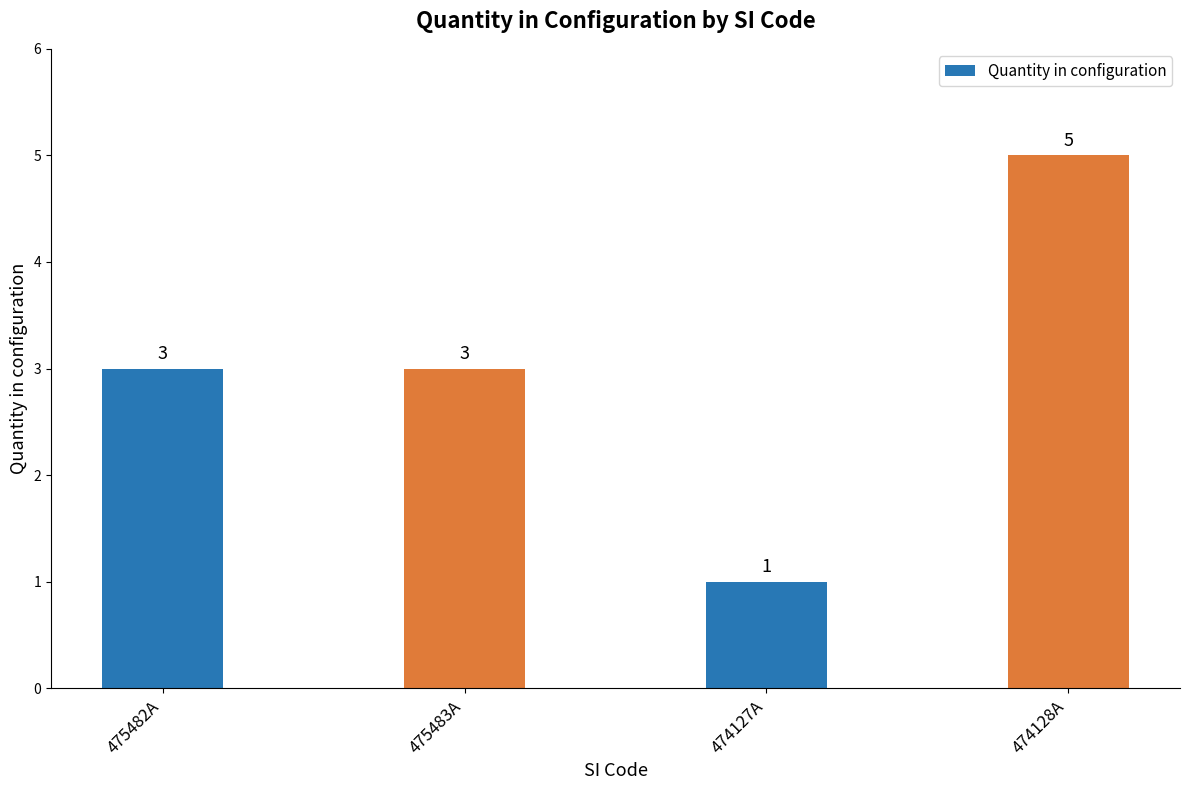

The chart shows a value of 3 at 475483A. True or false?

True